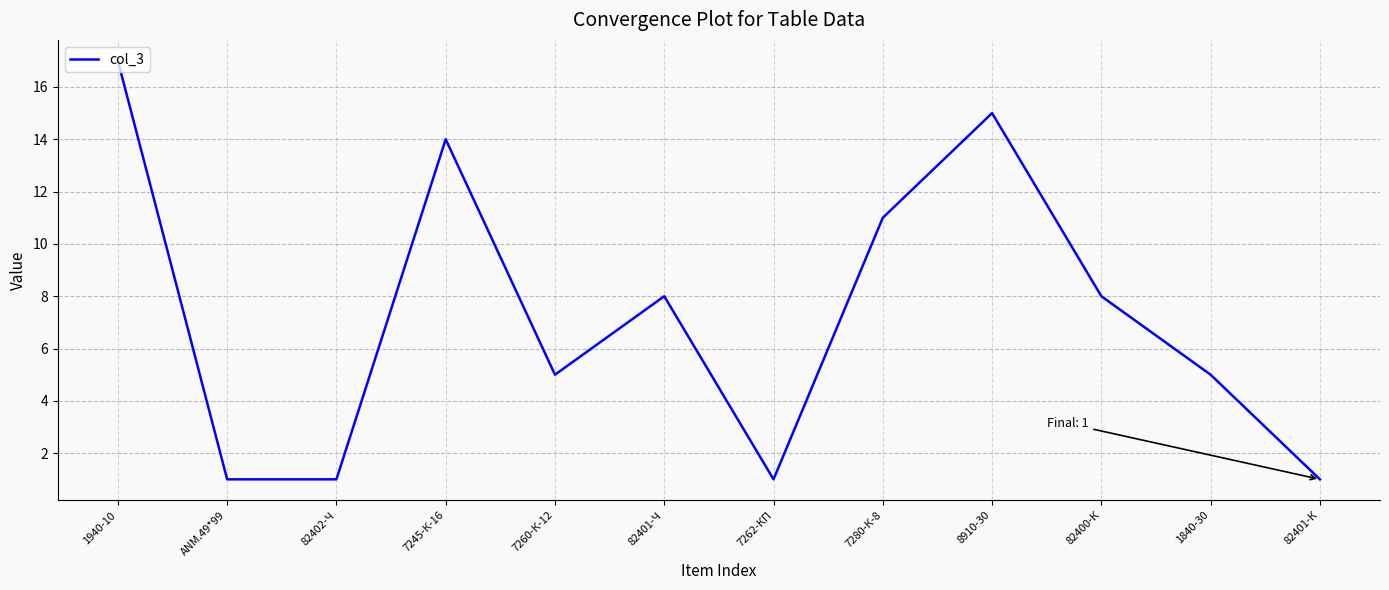

The chart shows a value of 0 at 7262-КП. True or false?

False